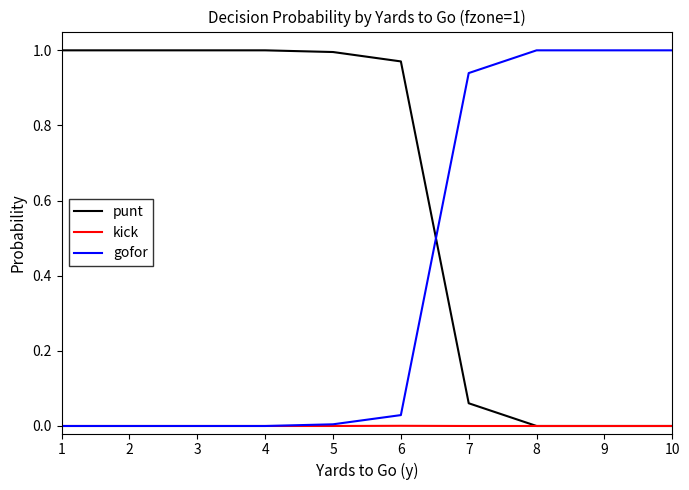

Where do punt and gofor first cross each other?

6 and 7